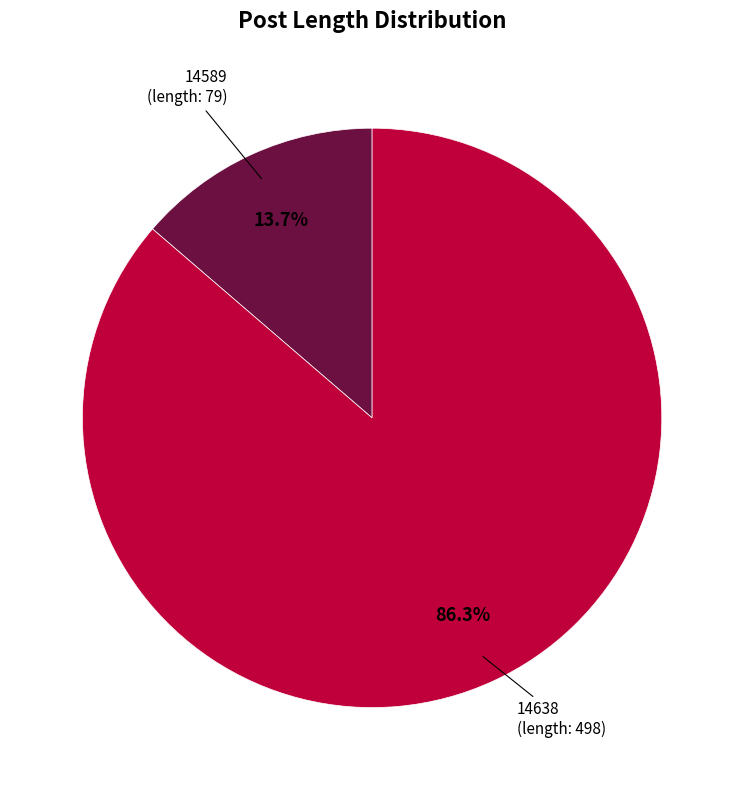

Does any single category account for the majority?

Yes